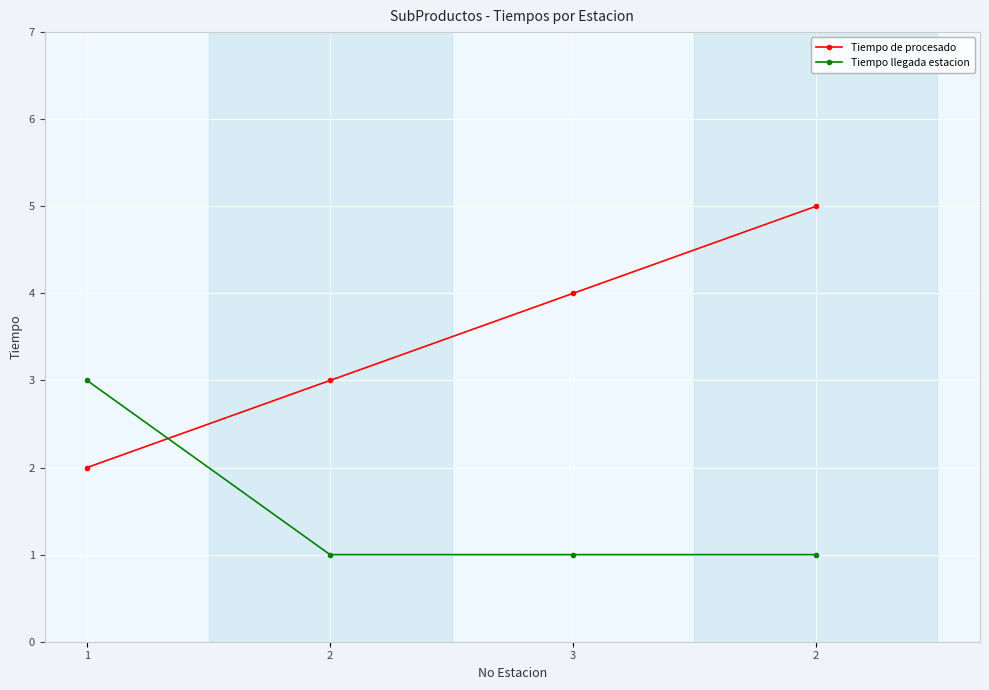

At how many categories does at least one series exceed 2?

4